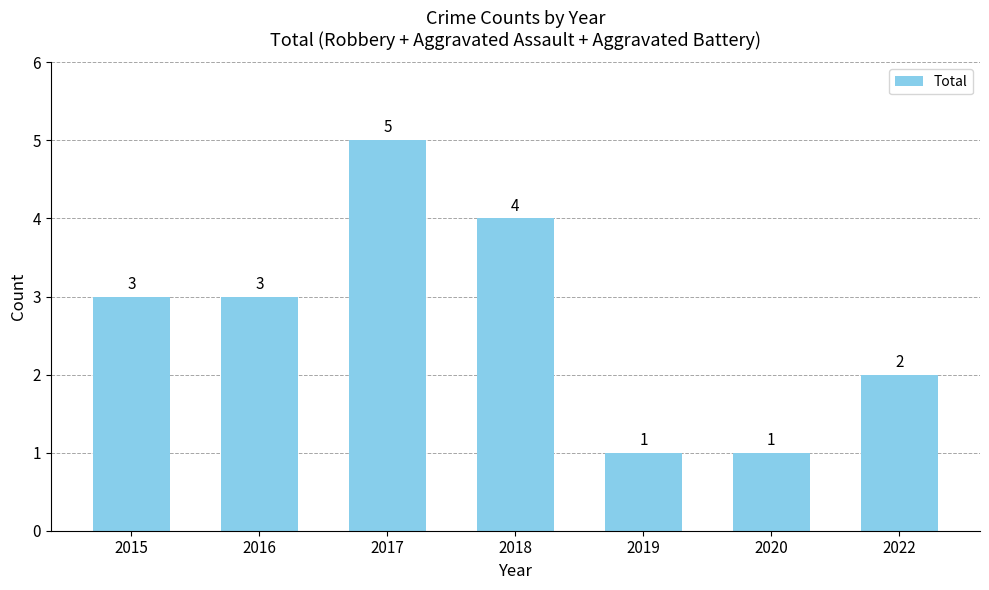

Which category has the highest value across all series?

2017